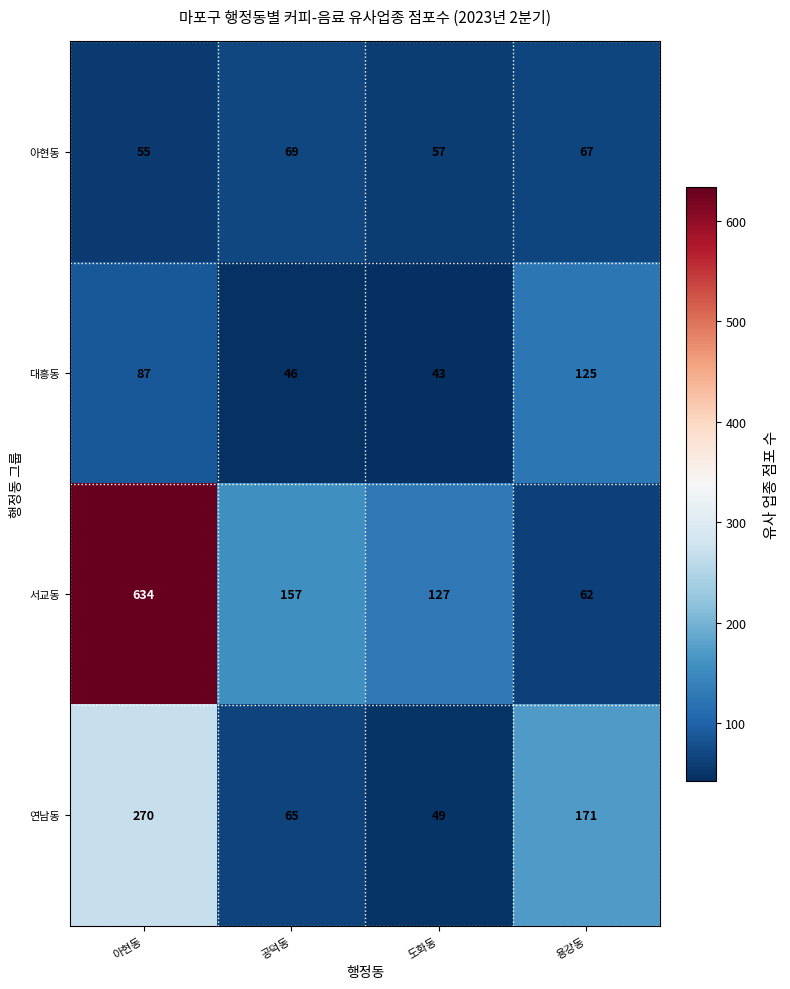

Rank the series at 도화동 from lowest to highest value.

대흥동, 연남동, 아현동, 서교동